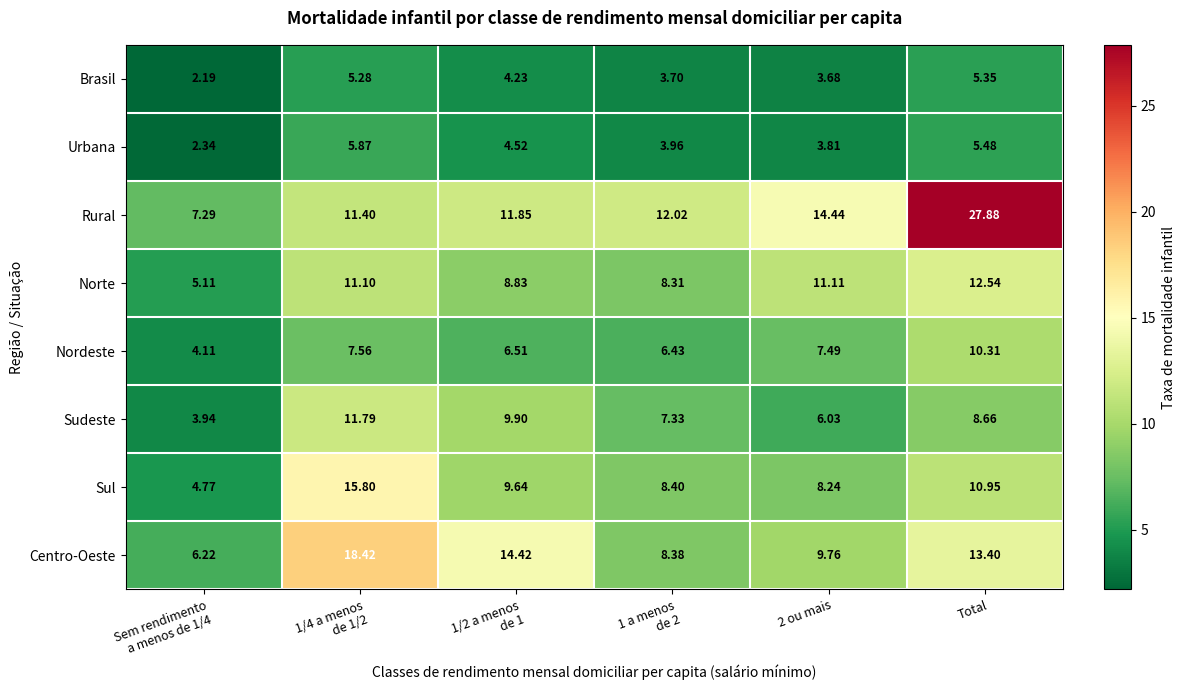

Which series has the largest total across all categories?

Rural